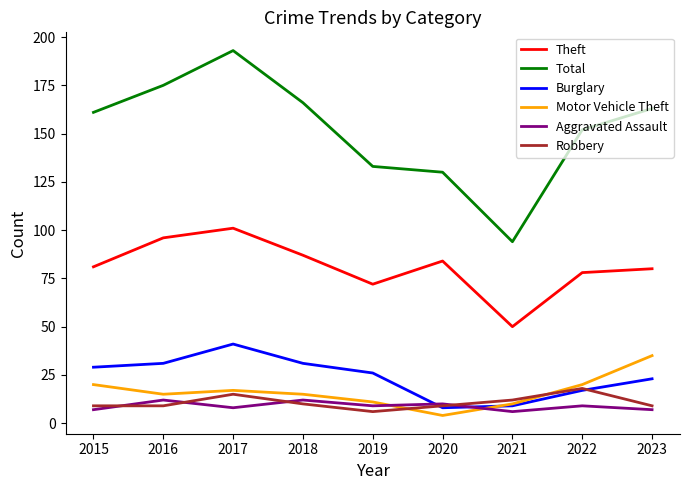

At which category does the chart reach its peak across all series?

2017